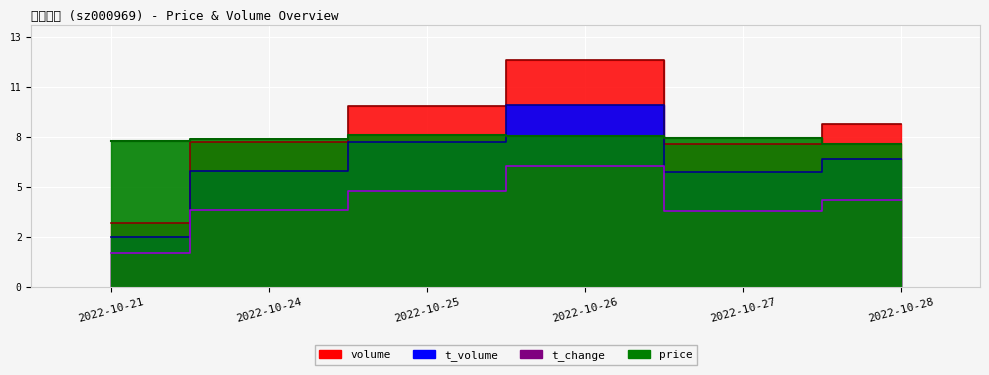

Rank the categories by t_change value from highest to lowest.

2022-10-26, 2022-10-25, 2022-10-28, 2022-10-24, 2022-10-27, 2022-10-21